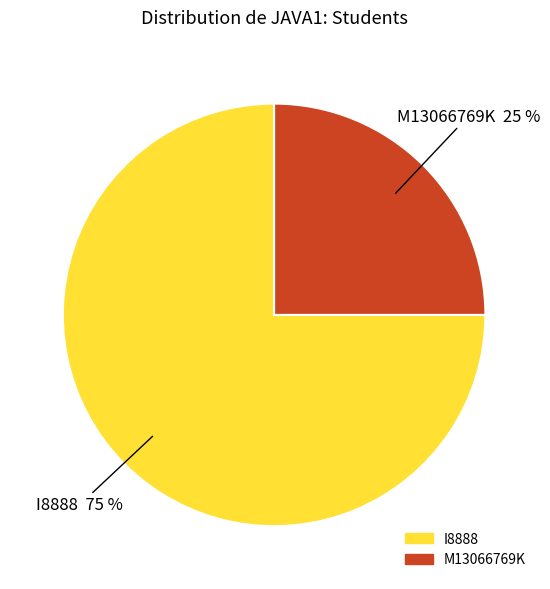

What is the largest slice in the pie chart?

I8888